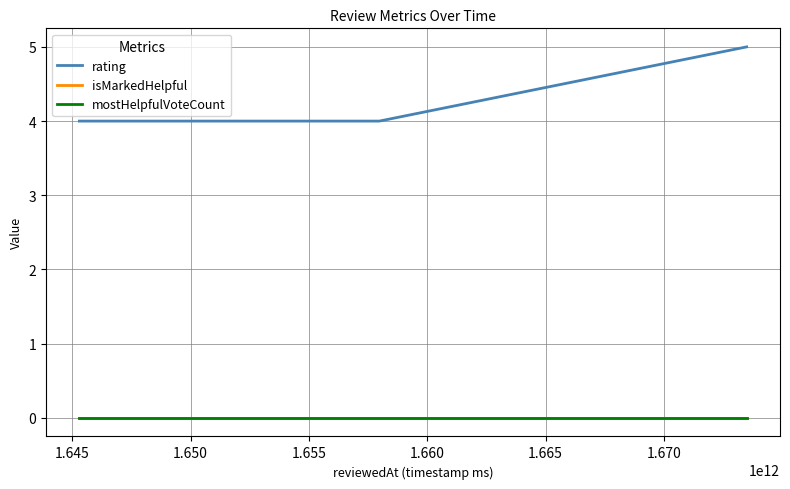

How many lines are shown in the chart?

3